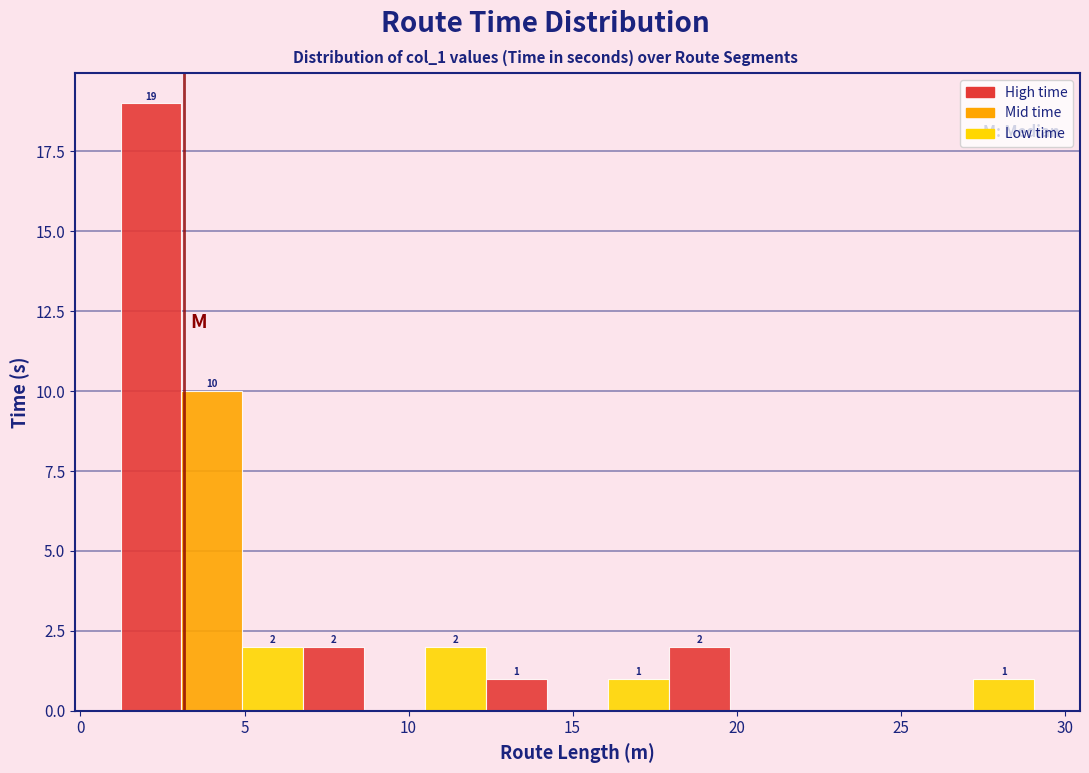

Around what value on the x-axis is the tallest bar? Give the approximate position of its centre, as read against the axis.

2.0